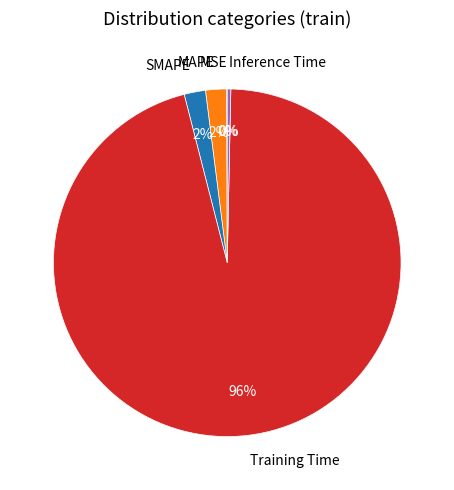

What is the largest slice in the pie chart?

Training Time